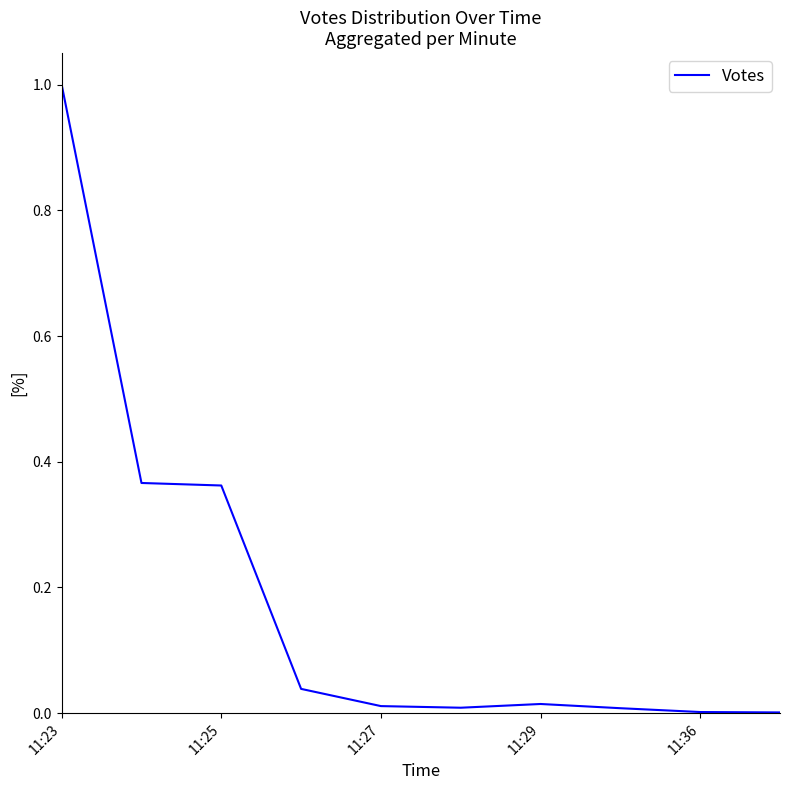

What is the greatest value displayed?

1.0